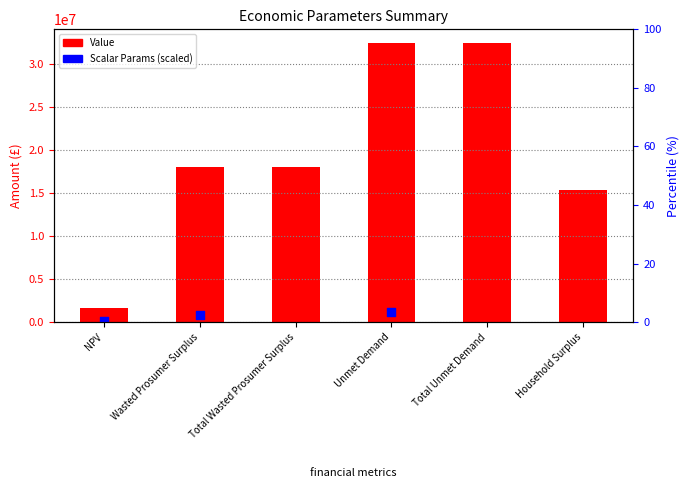

What is the ratio of the value at Unmet Demand to the value at Wasted Prosumer Surplus?

1.8